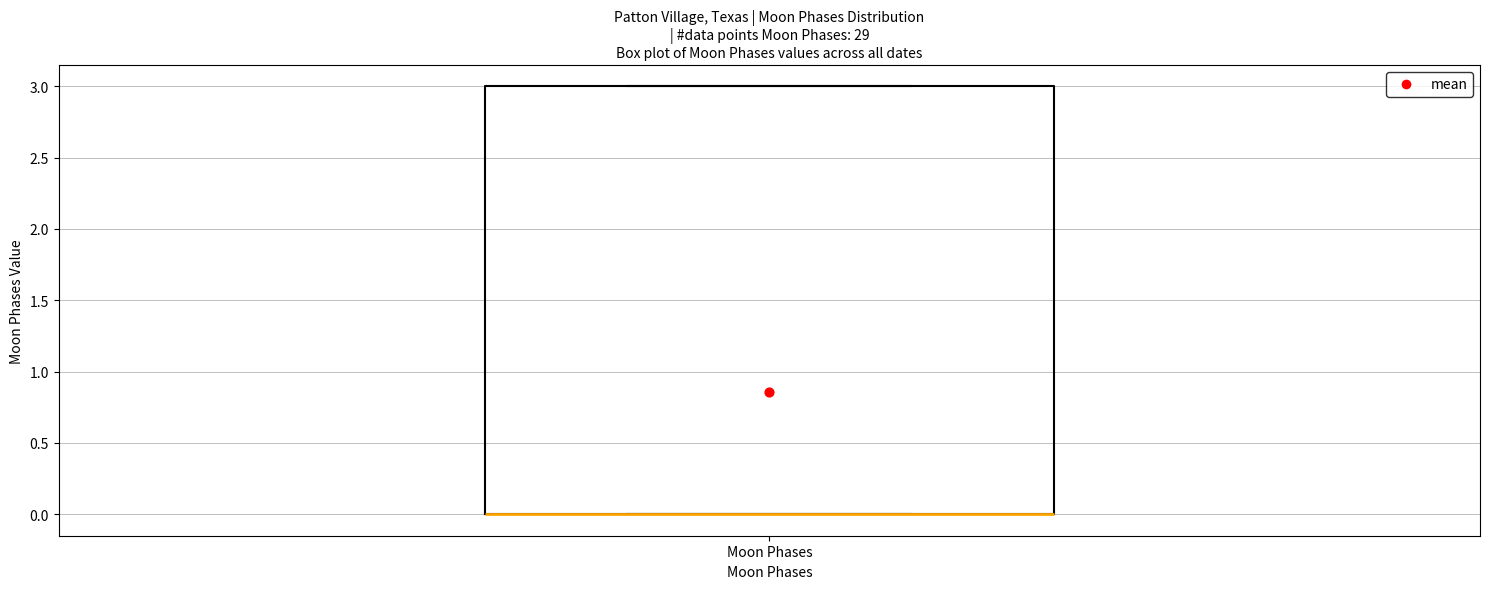

Where is the lower edge of the box for Moon Phases on the y-axis? The values are not printed on the chart, so give them approximately, as read against the axis.

0